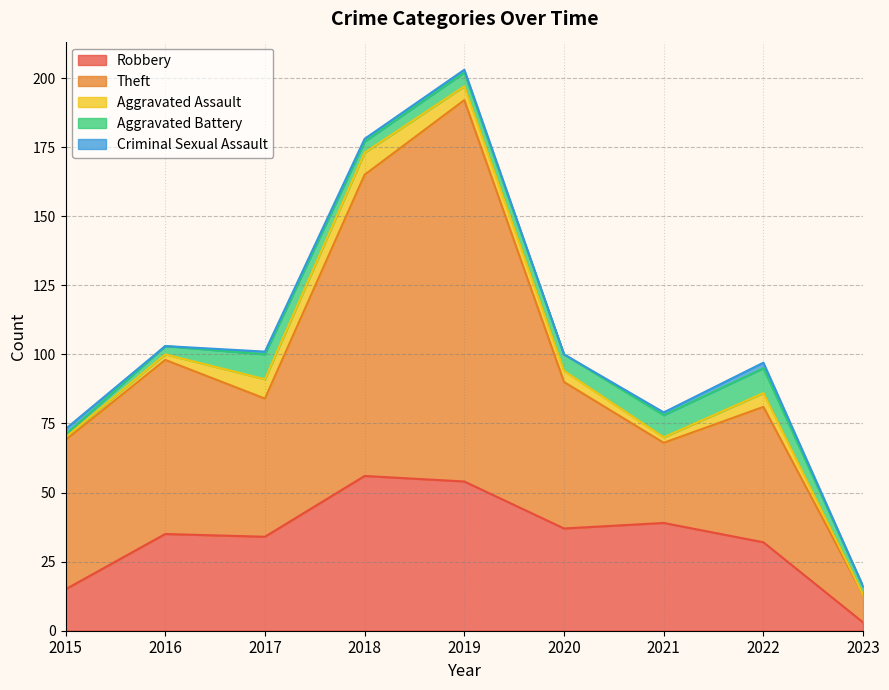

Which series has the largest total across all categories?

Theft